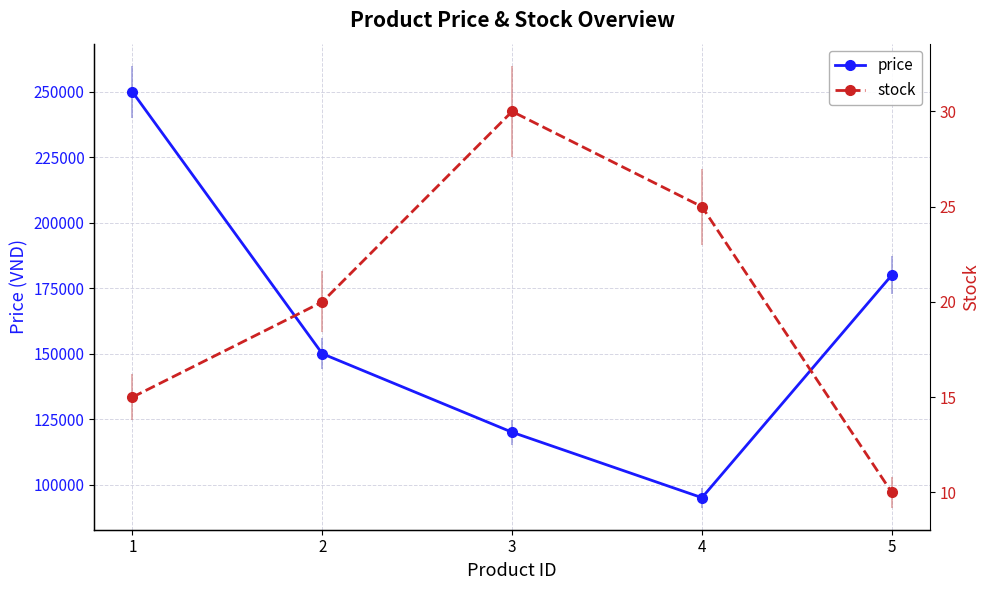

Reading left to right, transcribe all the data shown in this chart.

price: 1=250000	2=150000	3=120000	4=95000	5=180000
stock: 1=15	2=20	3=30	4=25	5=10